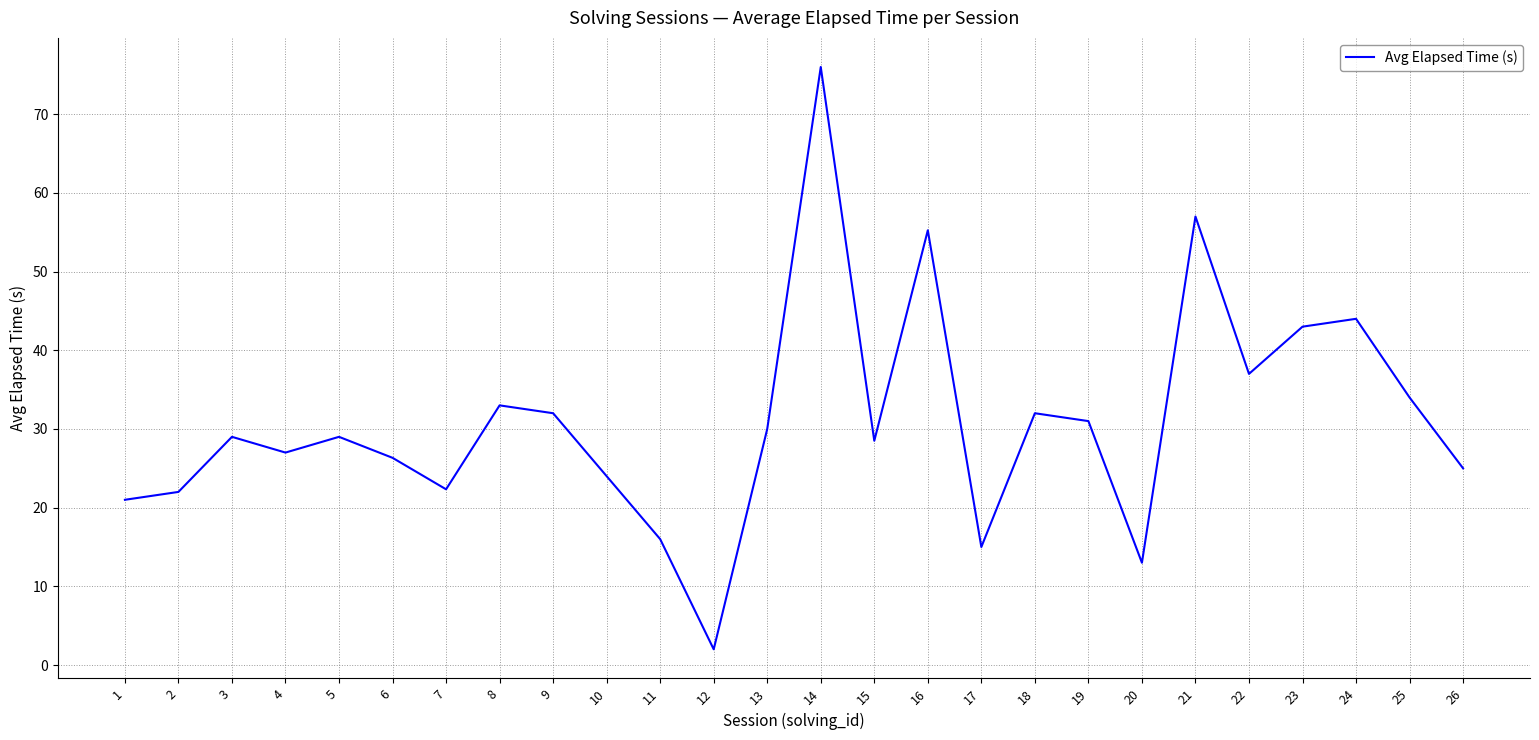

Which category has the lowest value across all series?

12